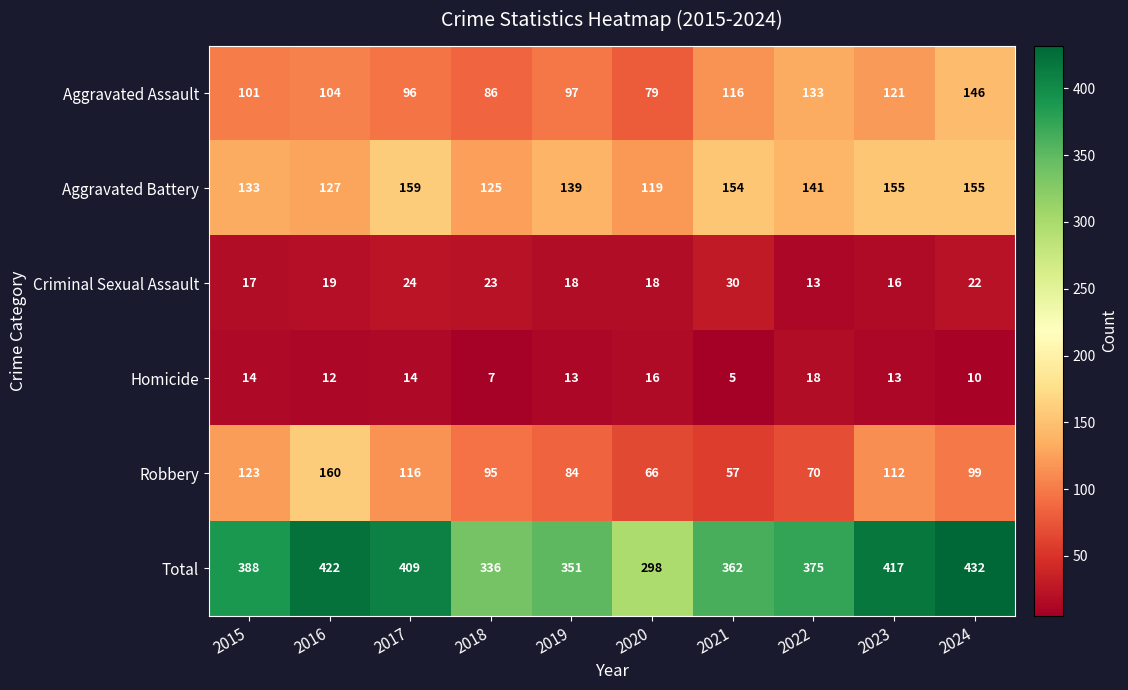

What is the minimum value shown in the chart?

5